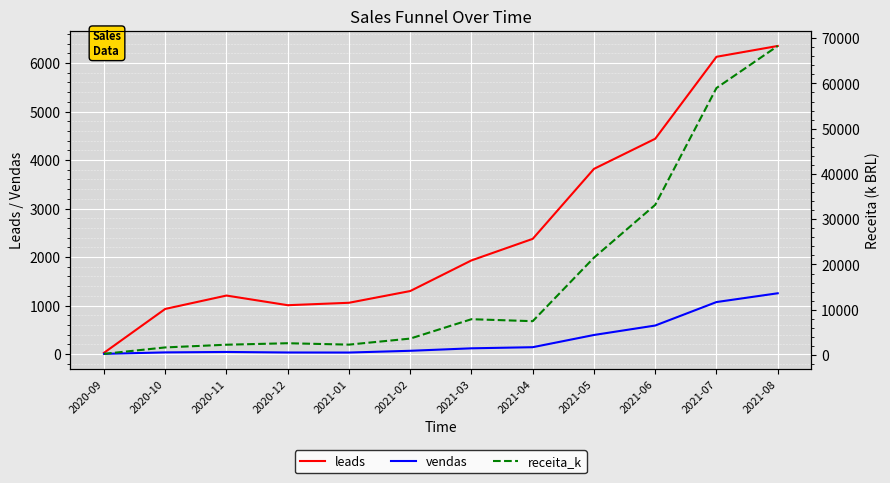

True or false: vendas has a value of 589.0 at 2021-06.

True